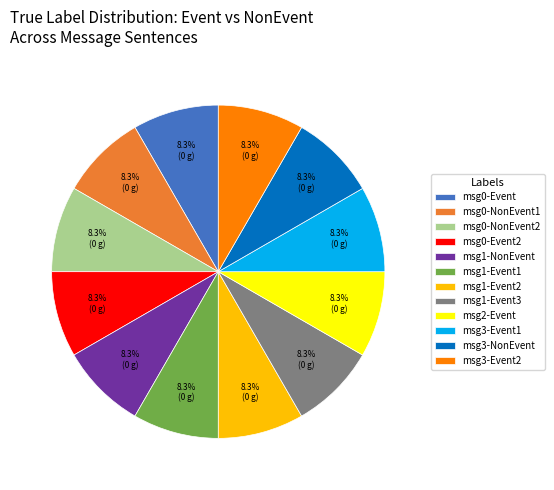

Is there a majority slice in this chart?

No